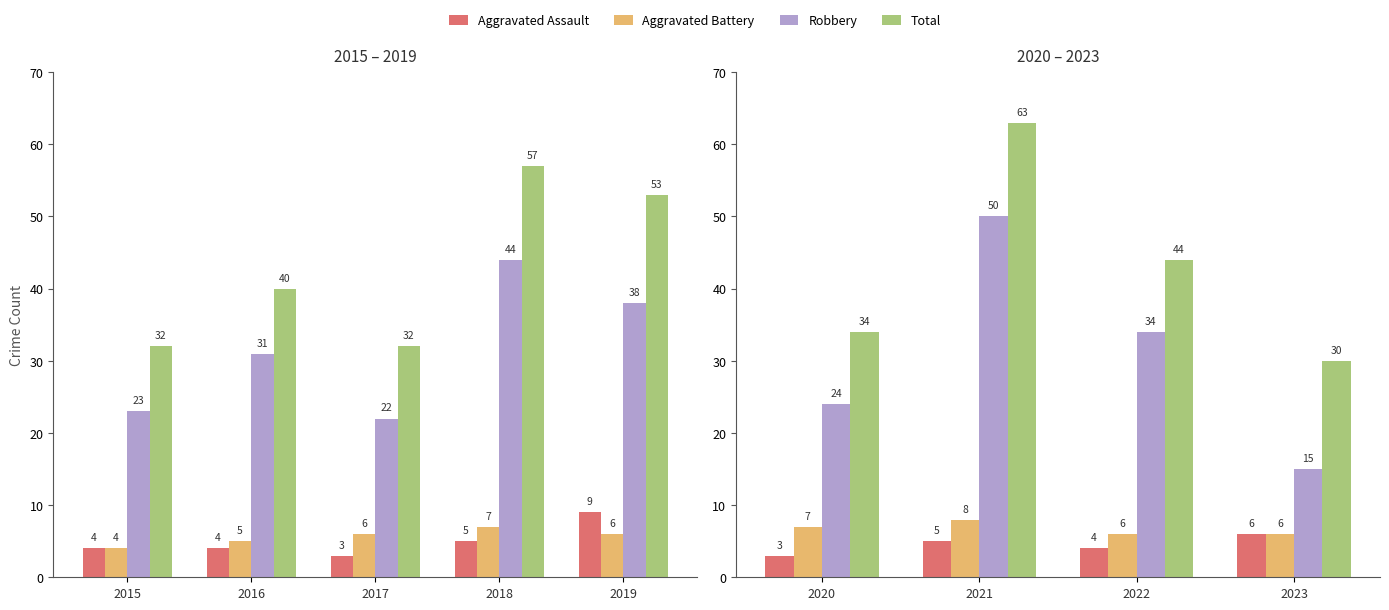

Which label corresponds to the smallest value in the chart?

2017